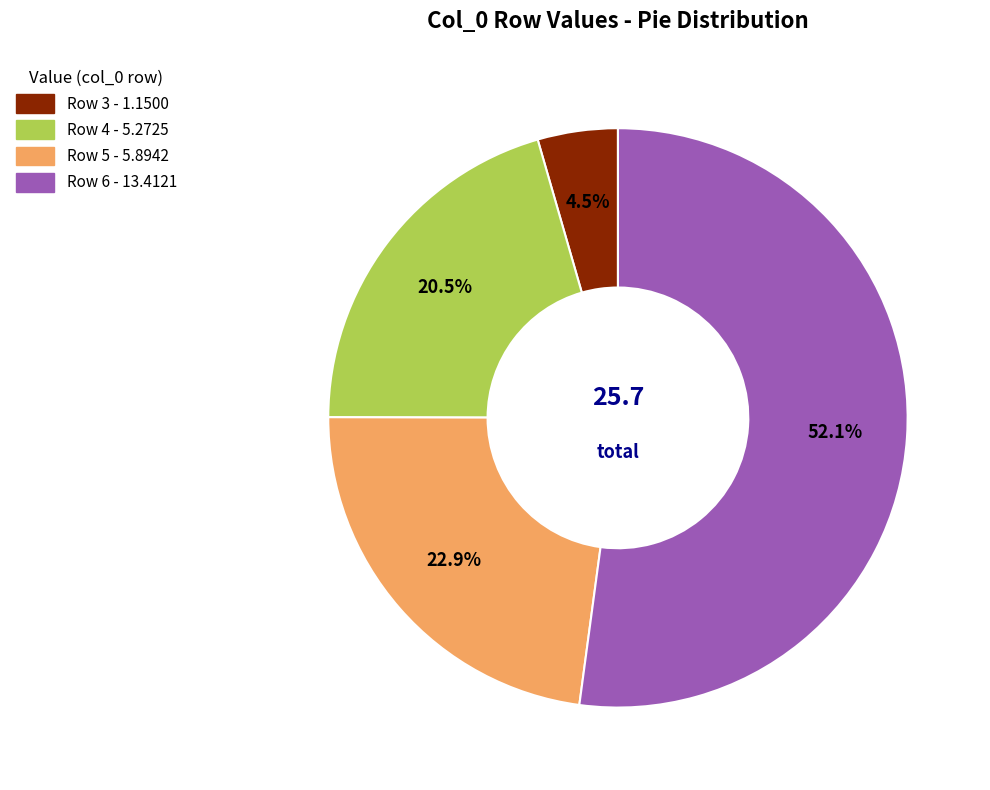

Rank the categories by value from lowest to highest.

3, 4, 5, 6